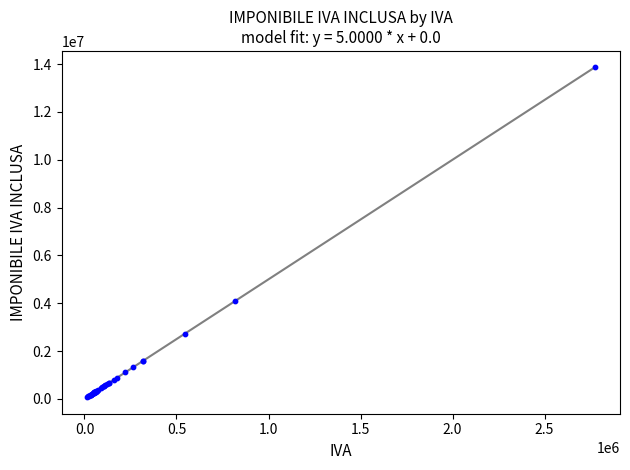

What Y value in the scatter plot is closest to 6964500?

4092000